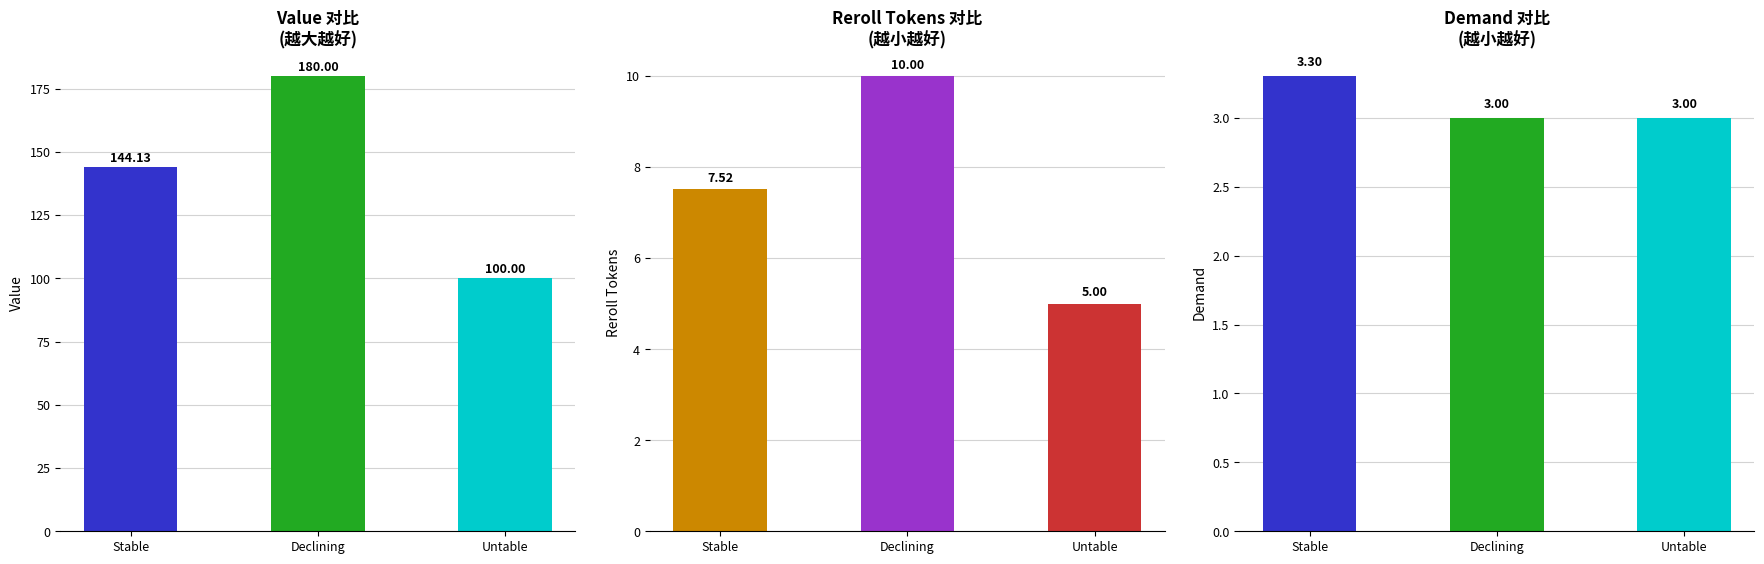

What is the average value of the Value series?

141.4